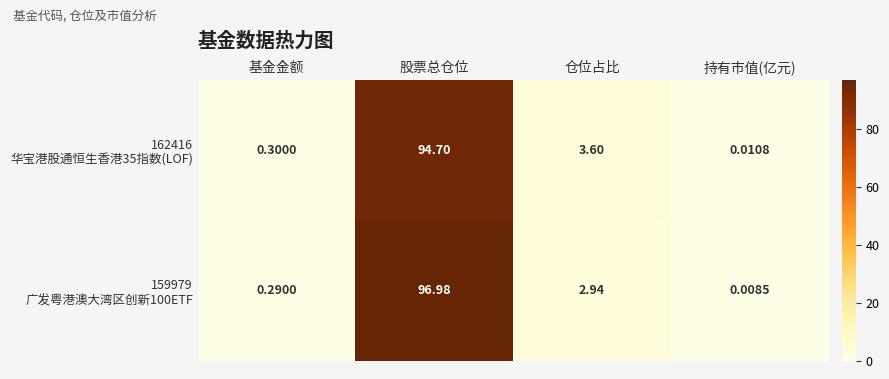

At which category is the sum across all series the highest?

股票总仓位